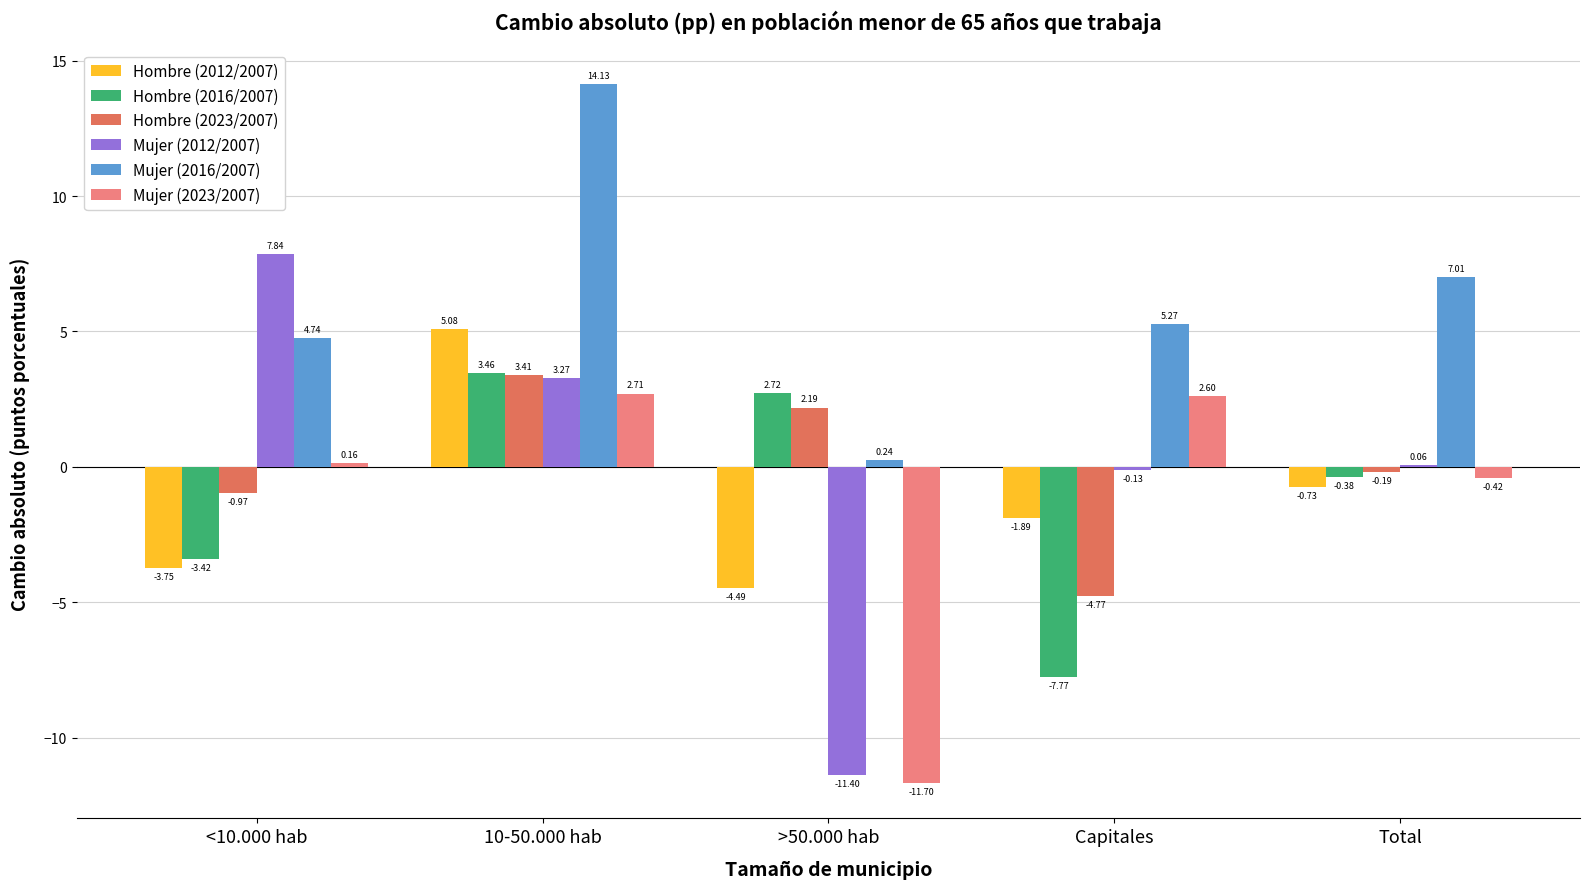

What is the approximate value of Hombre (2016/2007) at Capitales?

-7.8